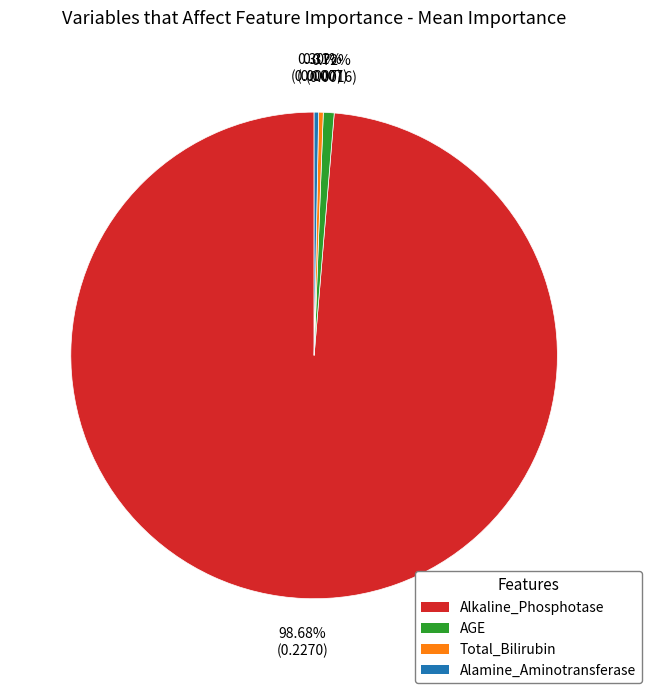

What is the total percentage of Alkaline_Phosphotase and Total_Bilirubin?

99.0%